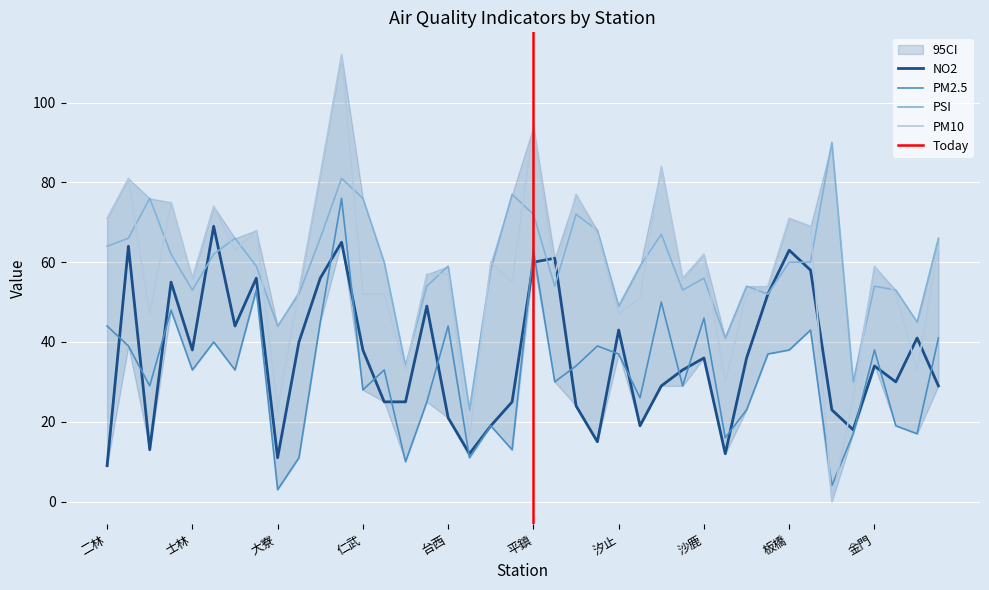

What is the average value of the PM10 series?

57